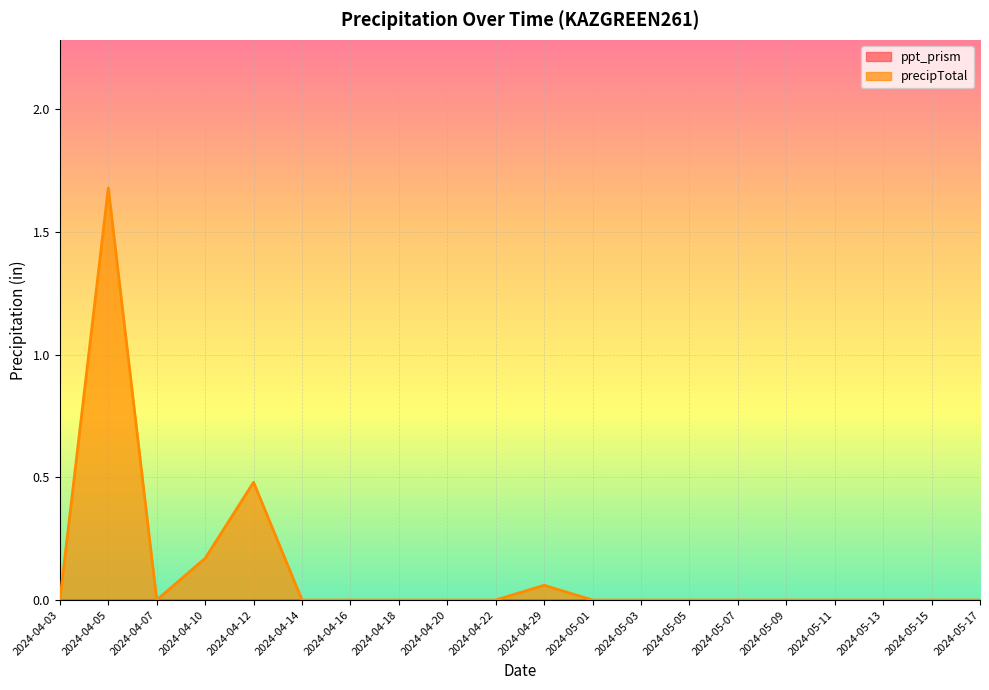

How many lines are shown in the chart?

2